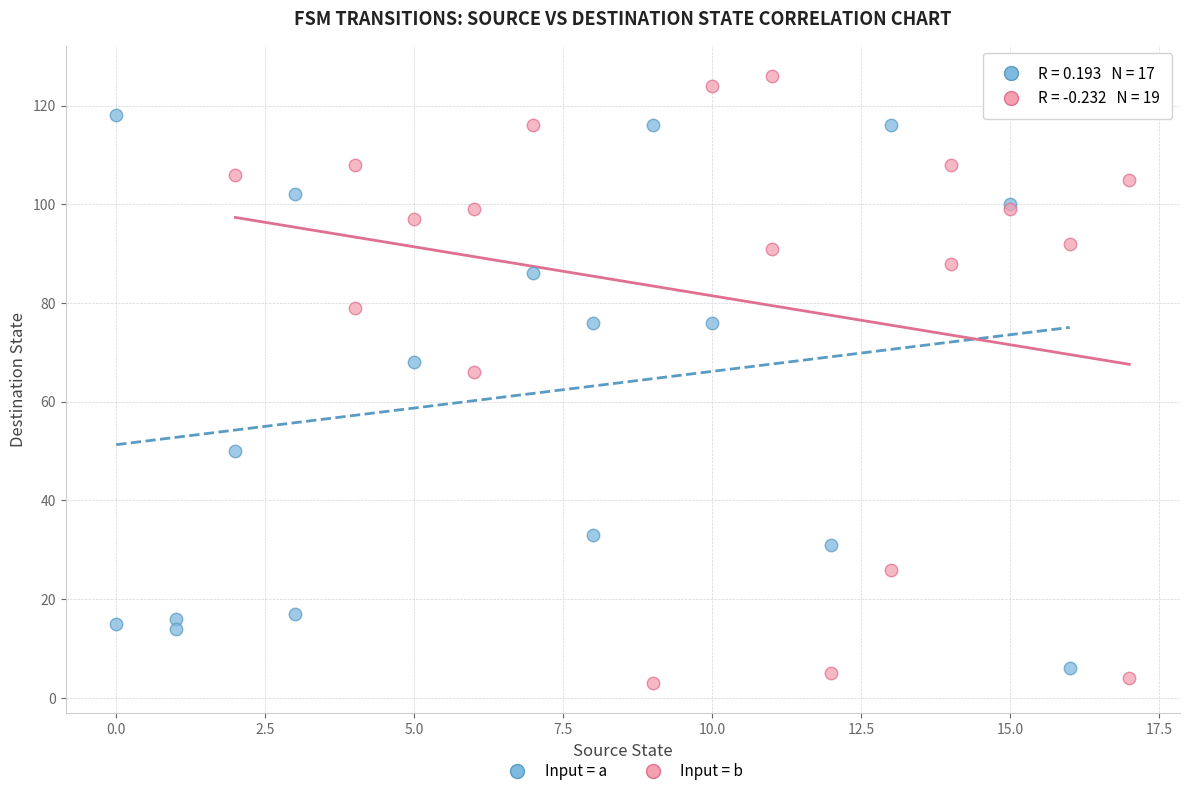

Which series contains the highest Y value?

Input = b